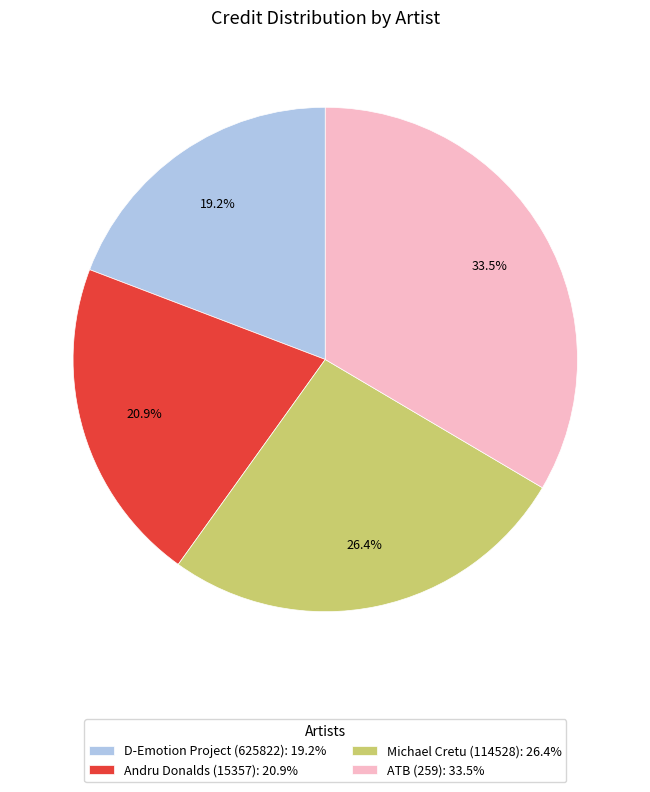

Rank the categories by value from lowest to highest.

D-Emotion Project (625822), Andru Donalds (15357), Michael Cretu (114528), ATB (259)